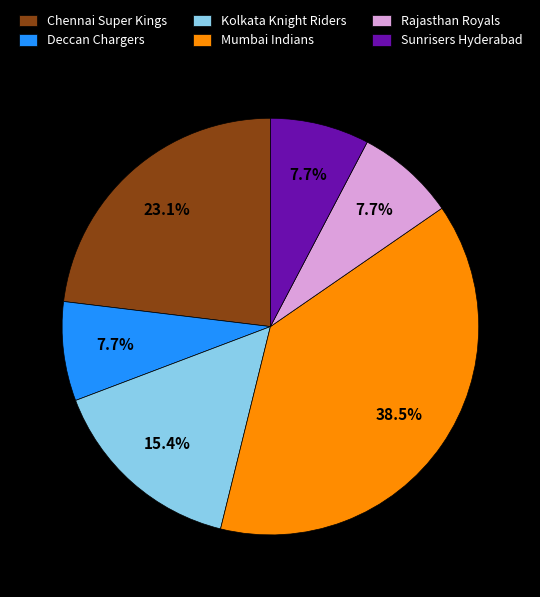

Approximately how many times larger is the value at Chennai Super Kings compared to Kolkata Knight Riders?

1.5